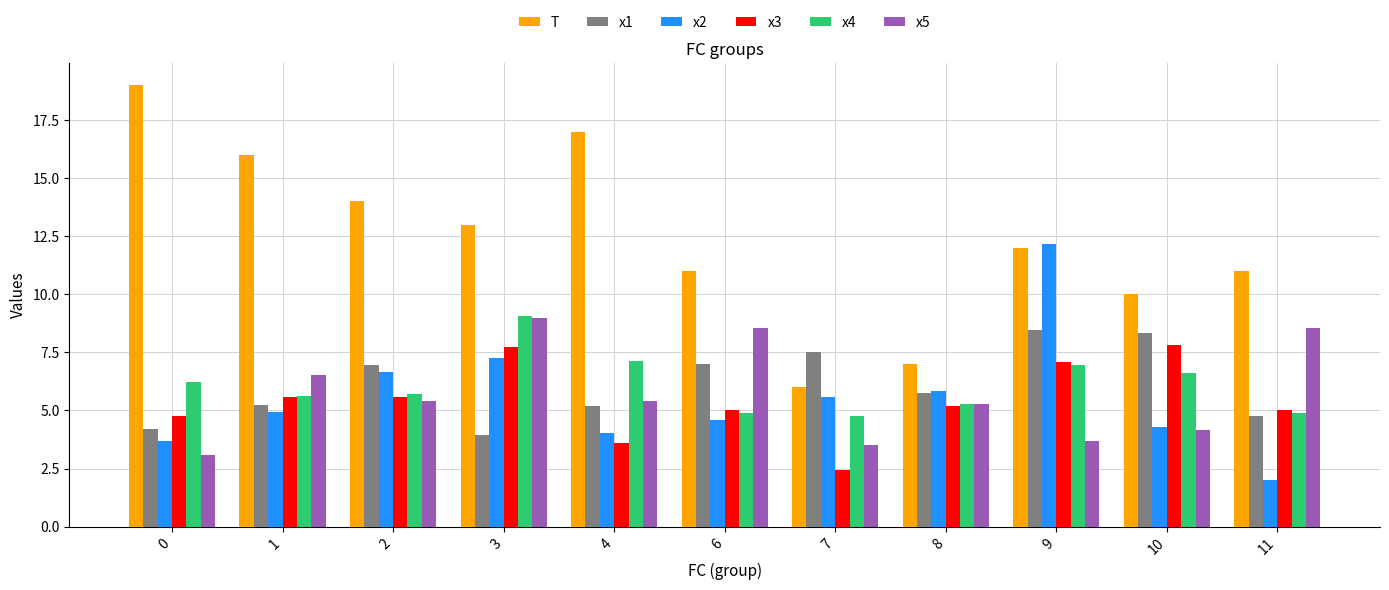

What is the total value across all series at 2?

44.3